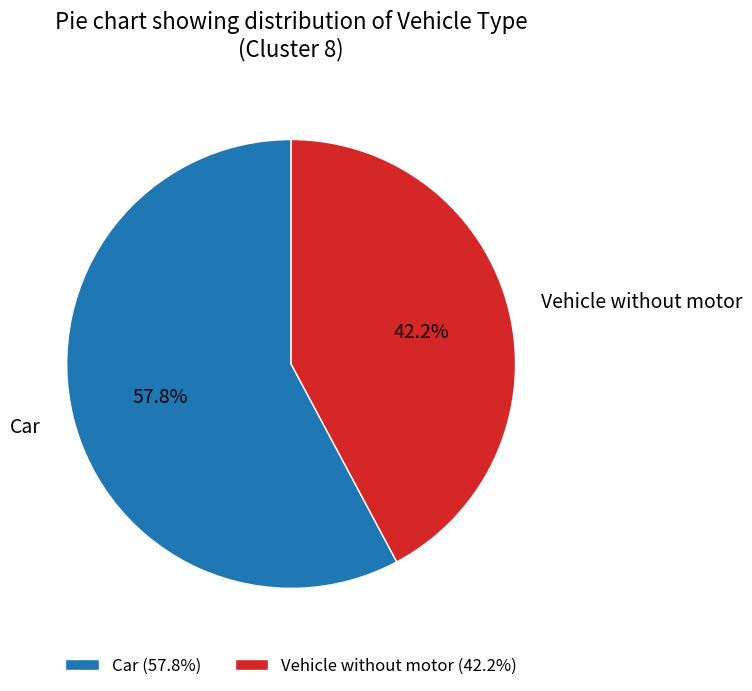

Is there any slice that represents more than half of the pie?

Yes